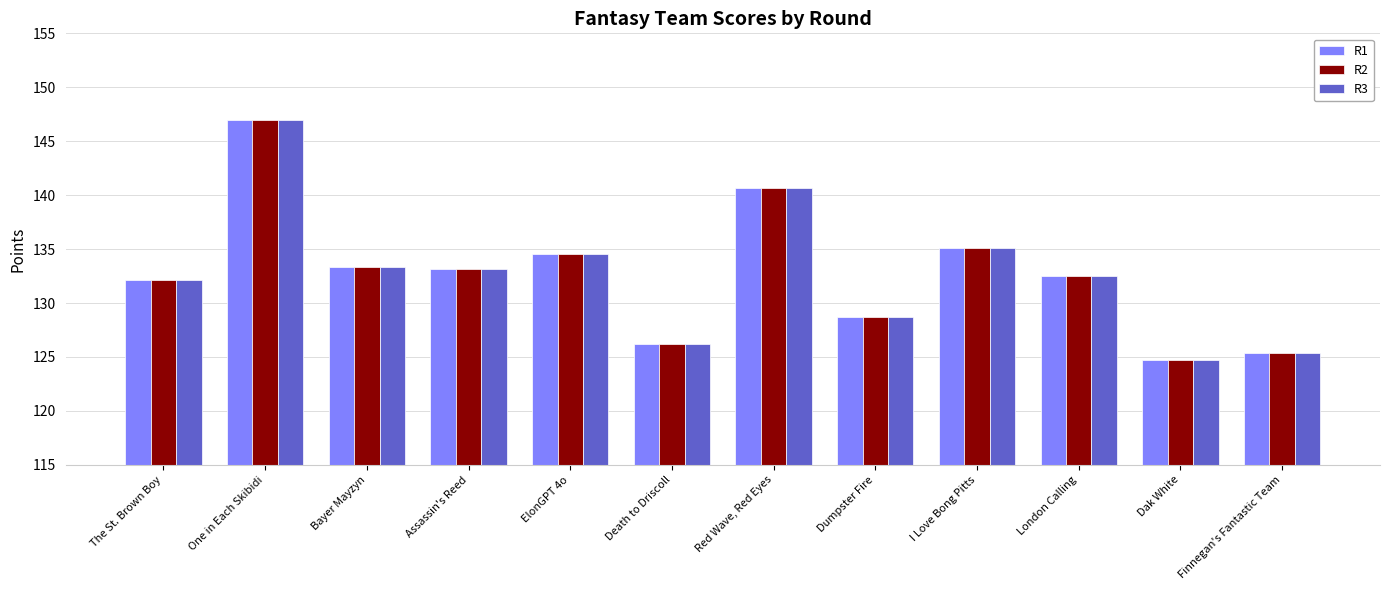

Is it true that R3 equals 133.1 at Assassin's Reed?

True